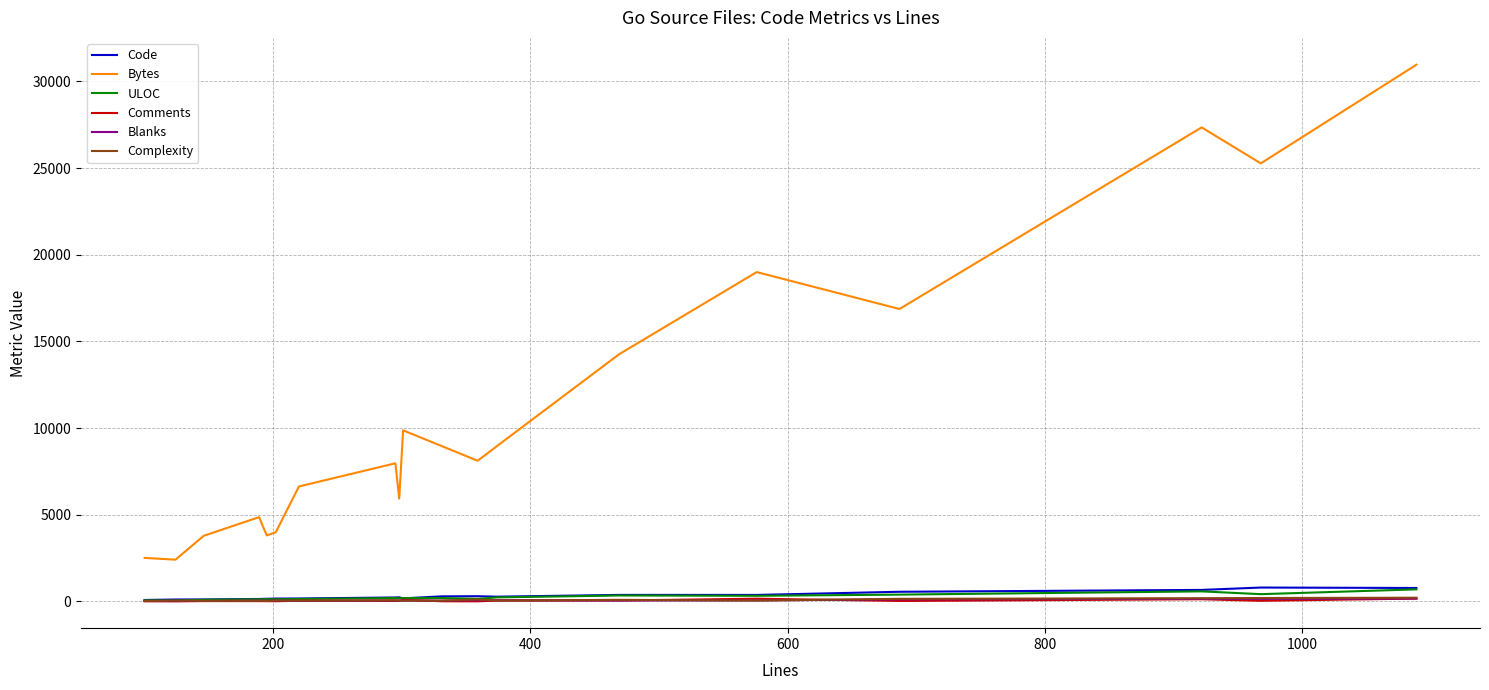

What is the maximum value shown in the chart?

30968